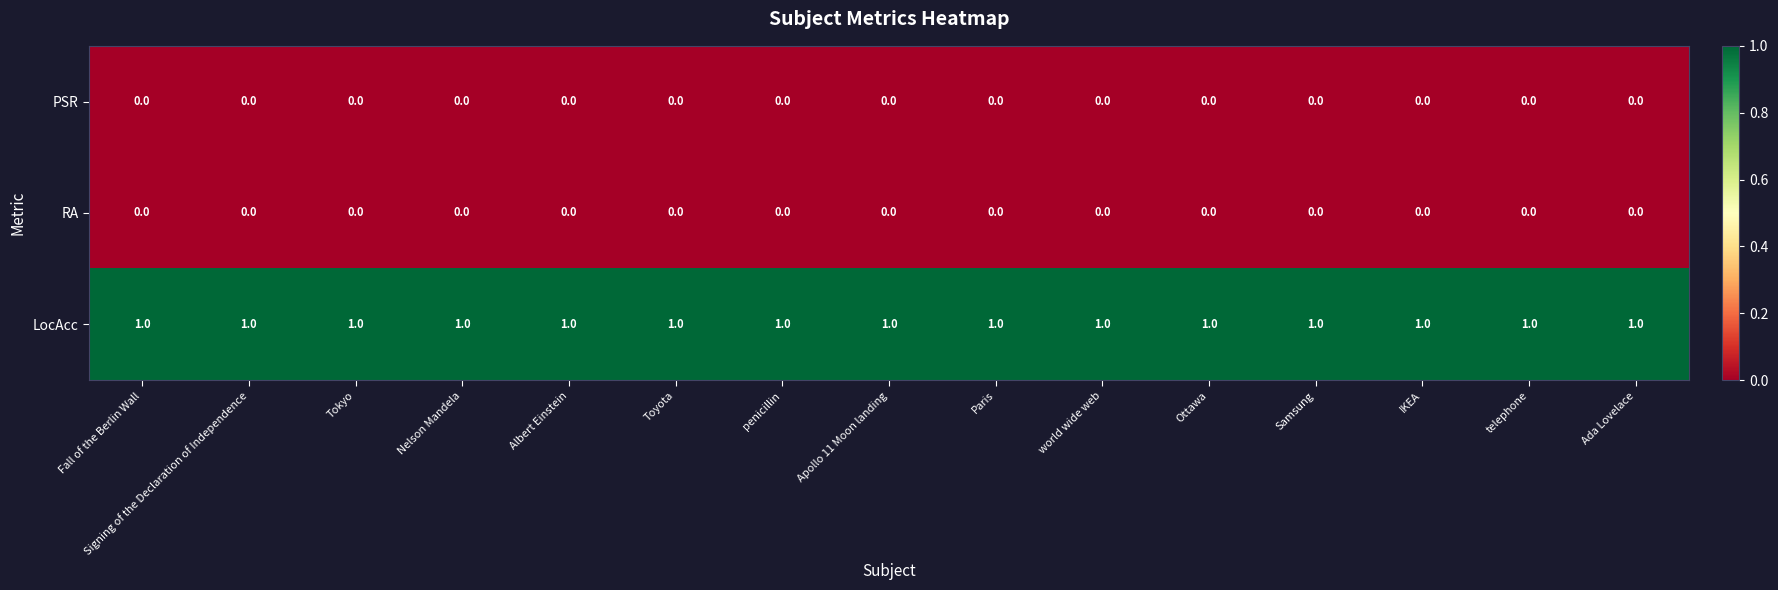

The value of LocAcc at Apollo 11 Moon landing is 1. True or false?

True